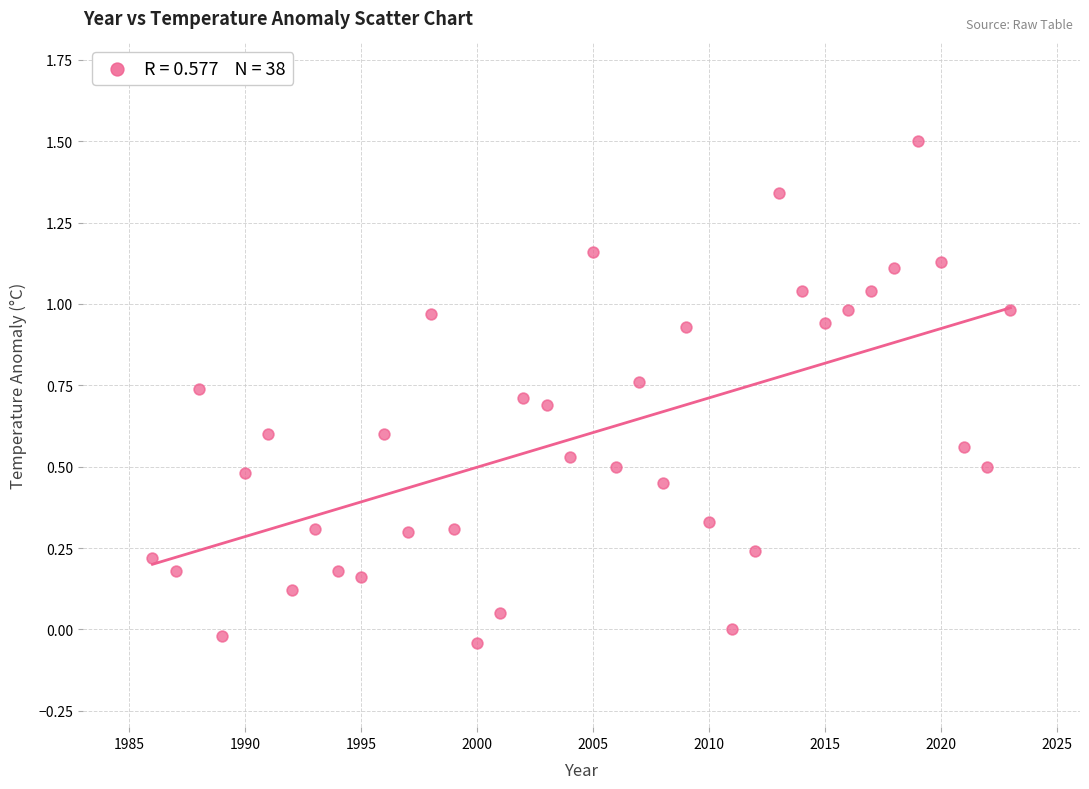

What is the range of Y values (max minus min)?

1.5